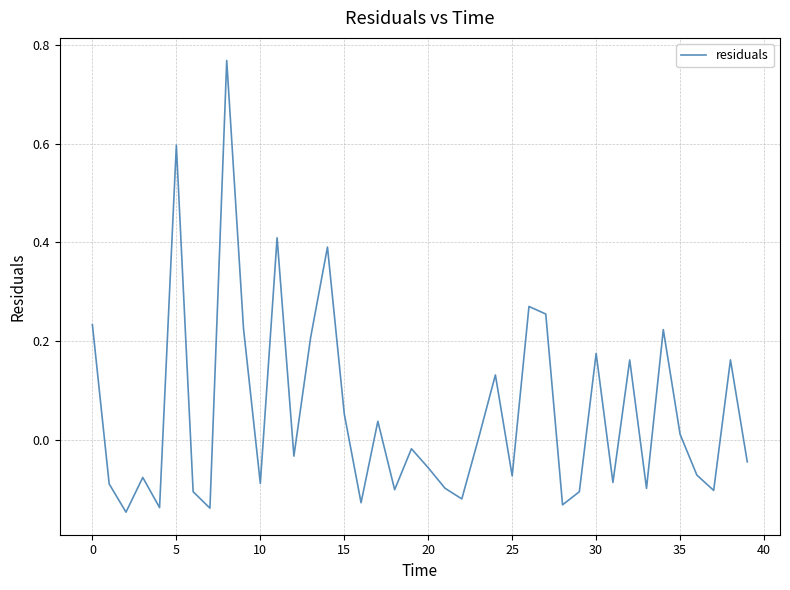

What is the difference between the maximum and minimum values?

0.9